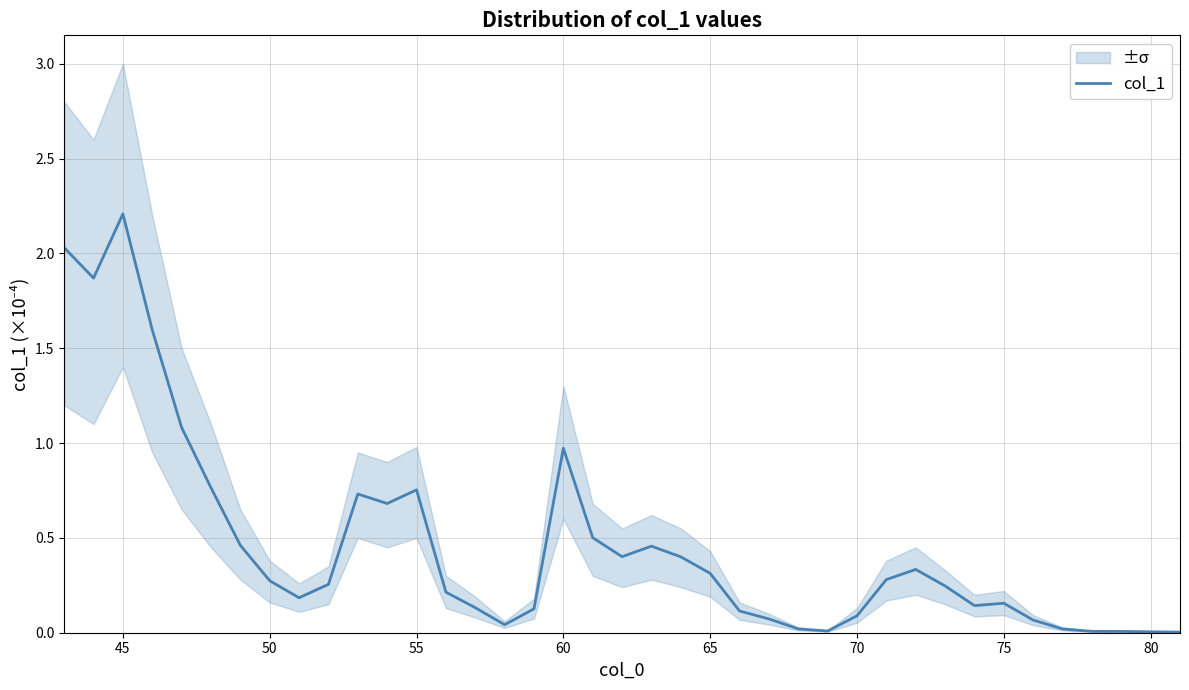

The col_1 series shows 1.4 at 45. True or false?

False